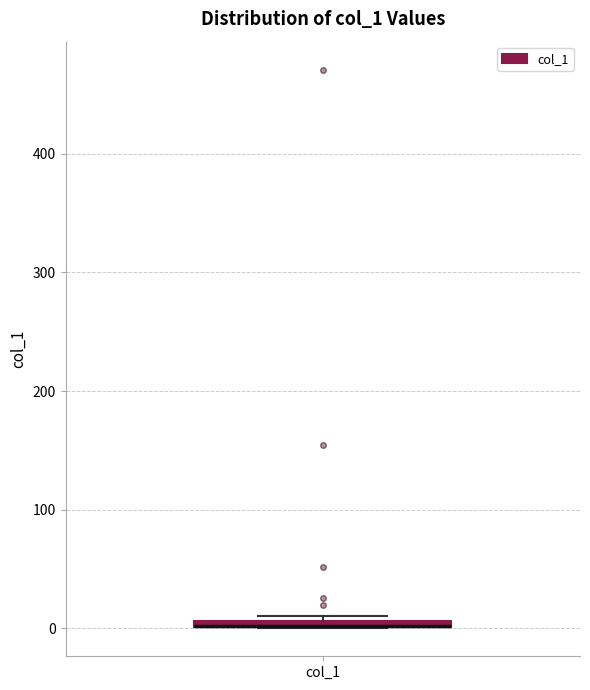

Where is the upper edge of the box for col_1 on the y-axis? The values are not printed on the chart, so give them approximately, as read against the axis.

10